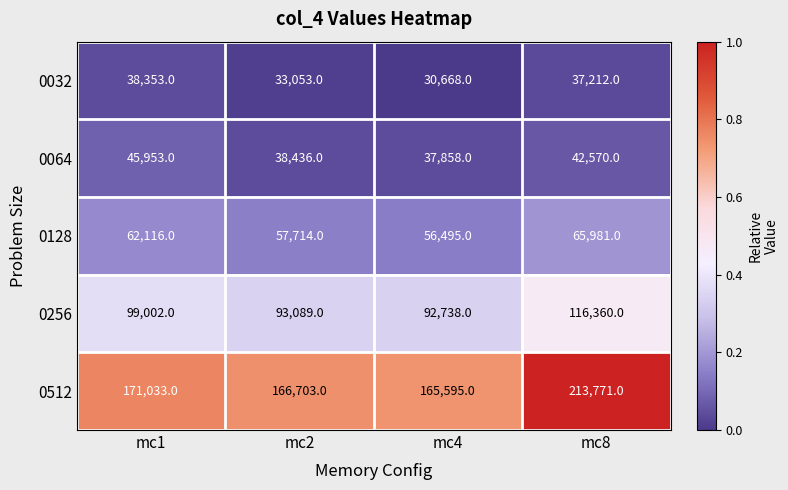

Which series has the widest spread of values?

0512